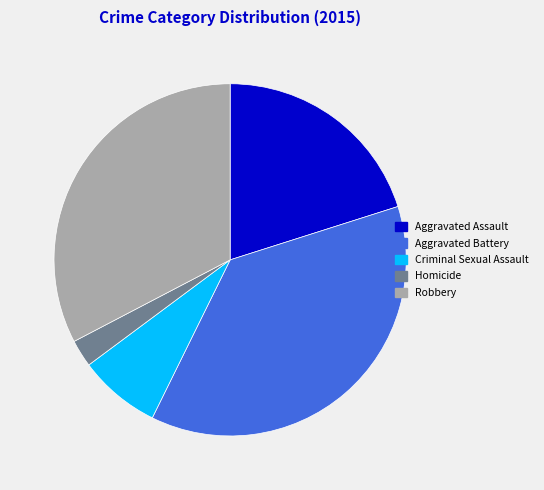

Count the number of slices in the pie.

5